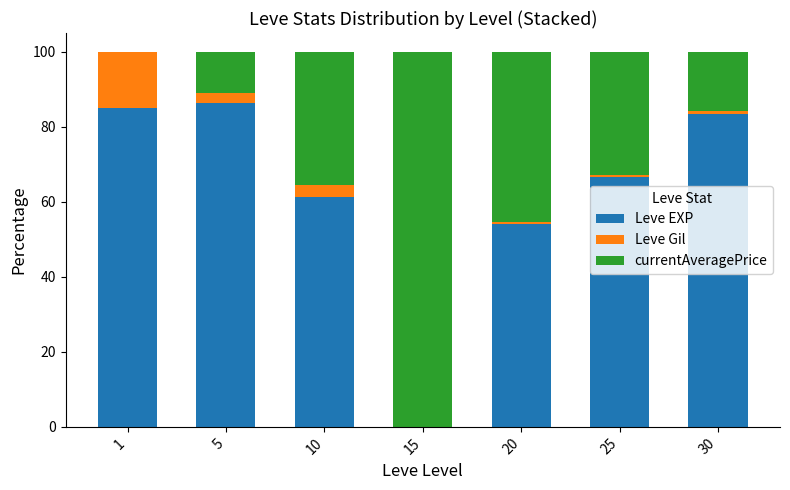

What is the maximum value for Leve EXP?

86.3